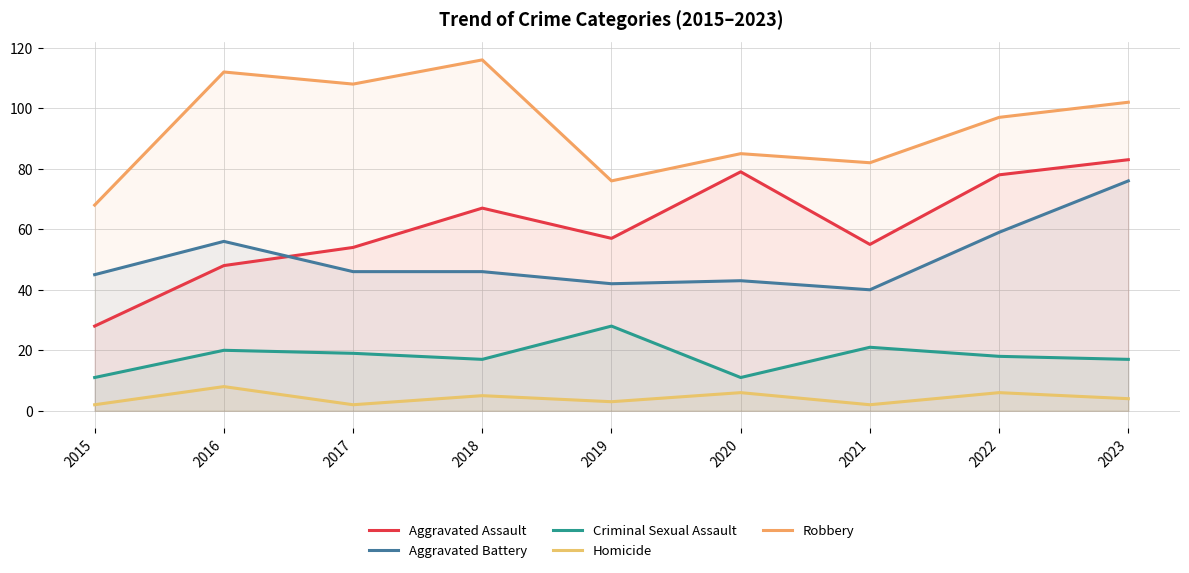

What is the total value across all series at 2016?

244